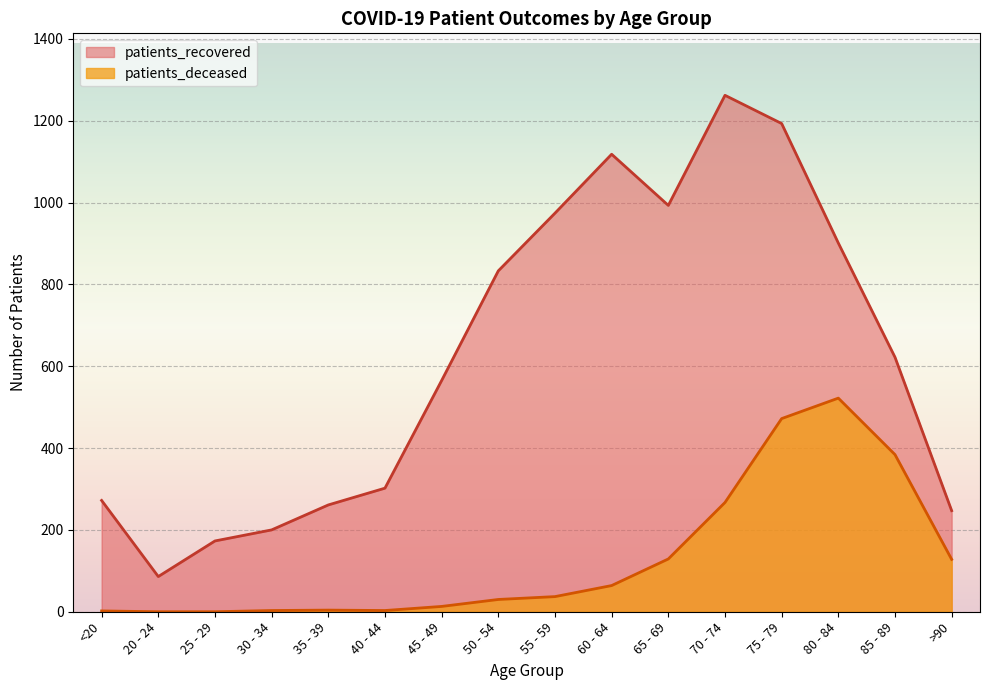

Which series has the largest total across all categories?

patients_recovered